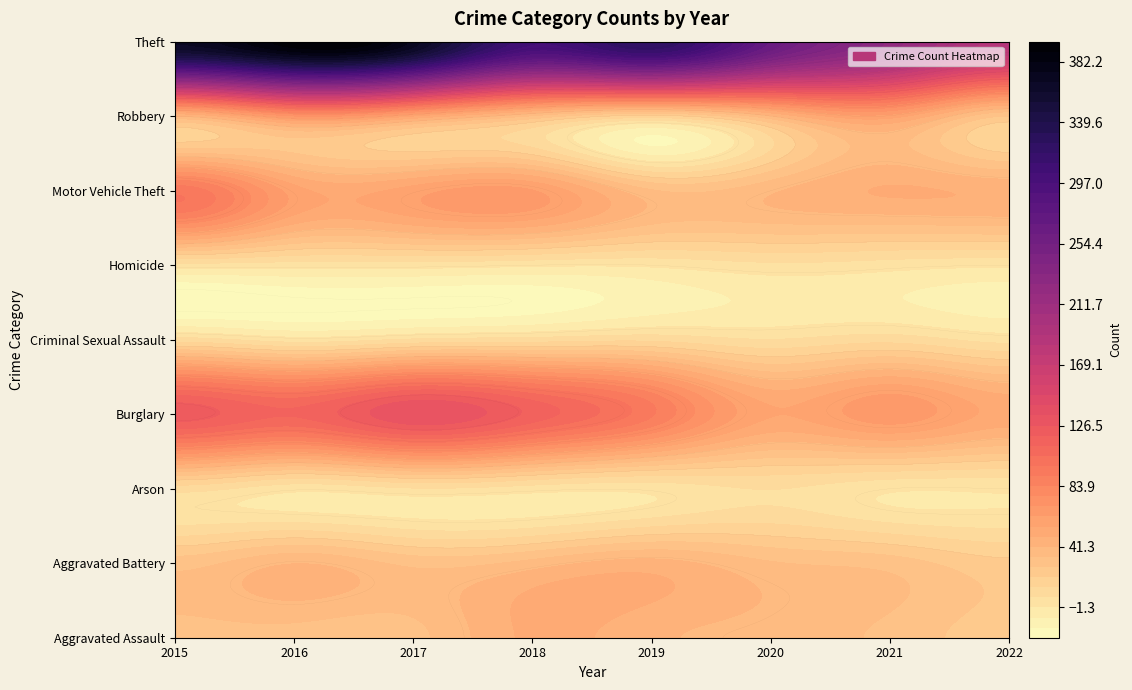

Reading left to right, extract all data points from this chart.

Aggravated Assault: 32	32	32	50	43	39	32	24
Aggravated Battery: 31	41	32	37	44	35	31	22
Arson: 9	1	5	2	1	6	0	0
Burglary: 123	113	133	117	92	56	67	53
Criminal Sexual Assault: 9	2	7	9	11	6	10	3
Homicide: 3	2	2	0	0	4	2	0
Motor Vehicle Theft: 96	59	59	63	35	40	49	47
Robbery: 41	69	55	33	17	40	59	27
Theft: 369	394	372	305	325	267	224	187